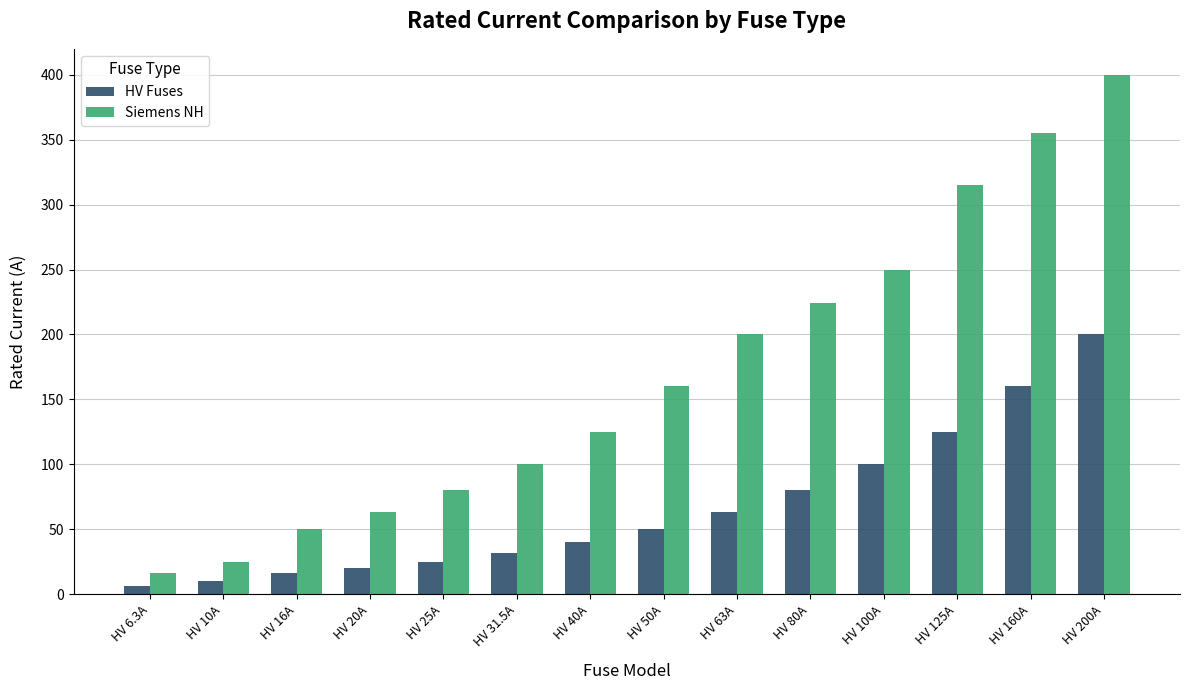

What is the lowest value of the HV Fuses series?

6.3